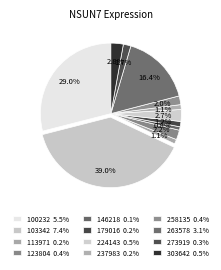

Count the number of slices in the pie.

12